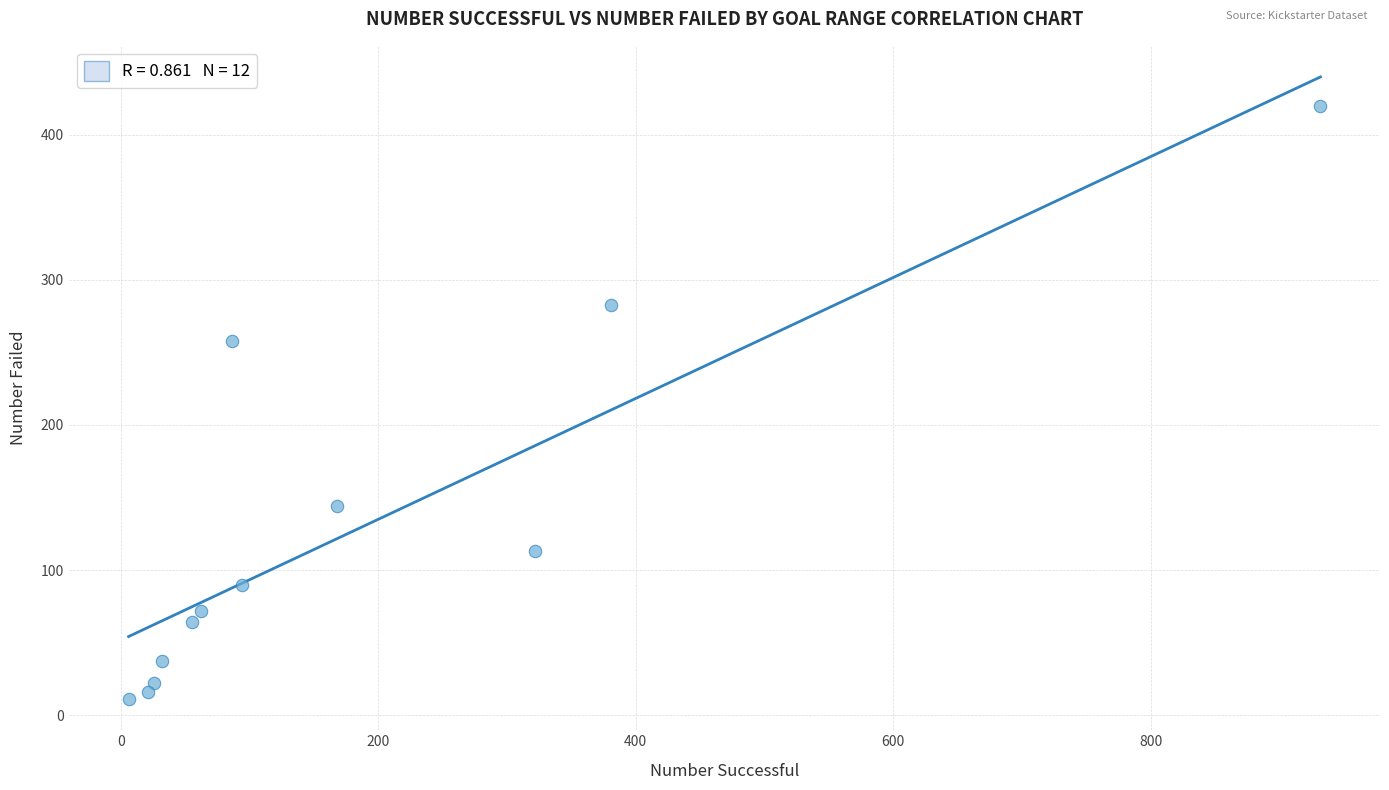

What is the average Y value?

128